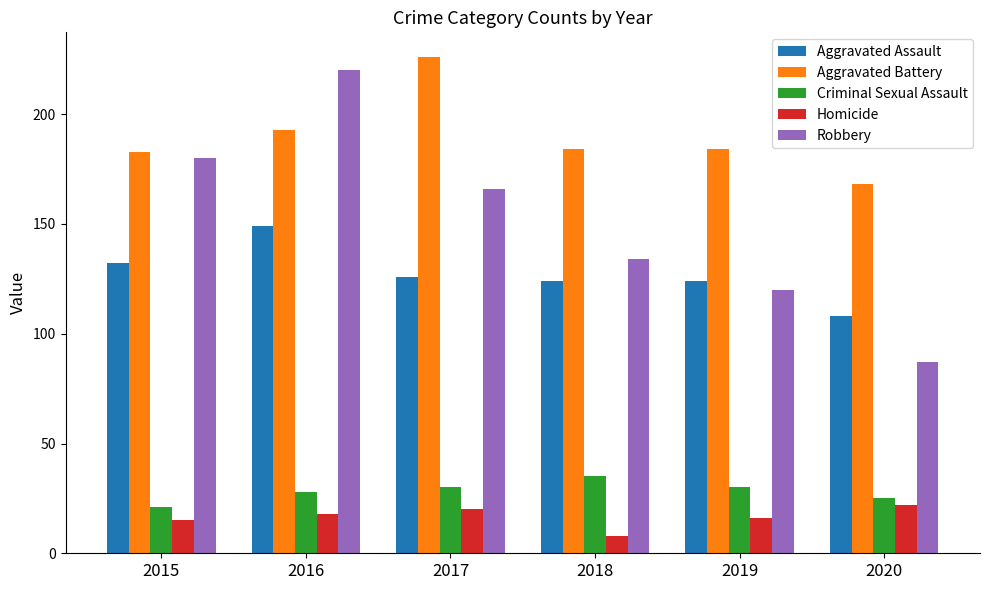

Which label corresponds to the smallest value in the chart?

2018